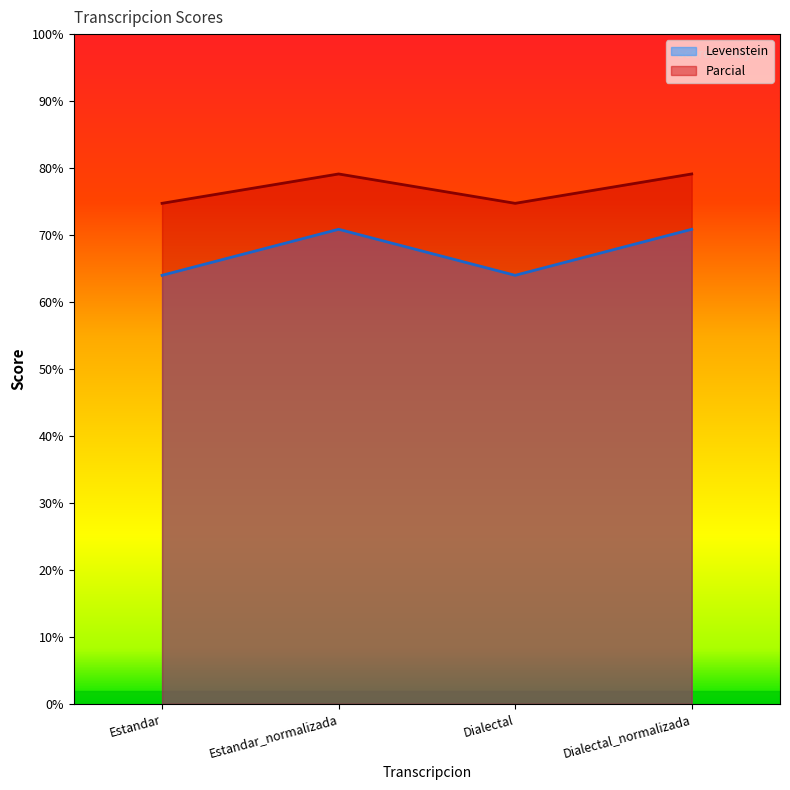

What is the label of the 1st point from the left?

Estandar